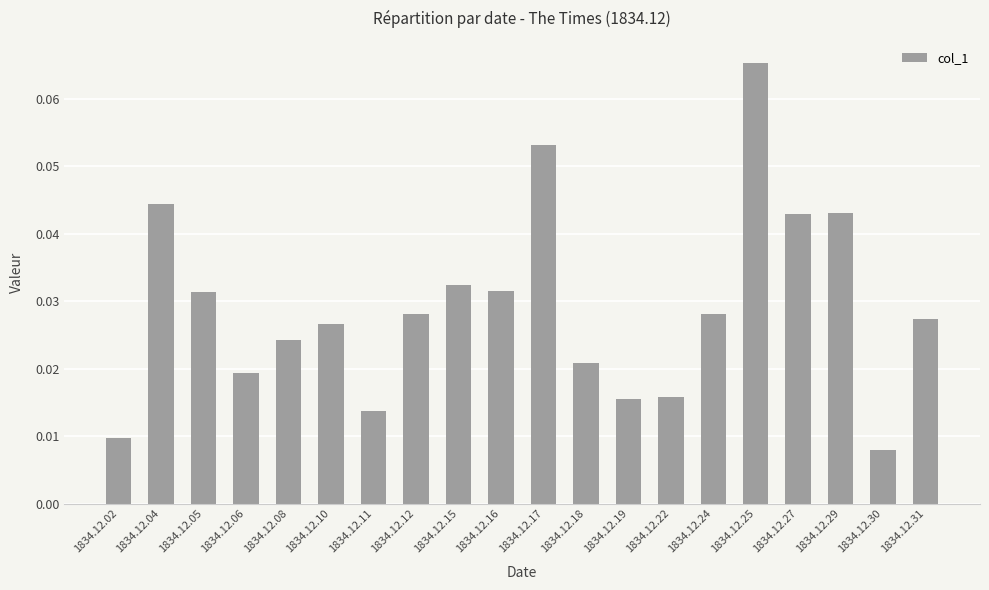

The value at 1834.12.16 is 0.1. True or false?

False